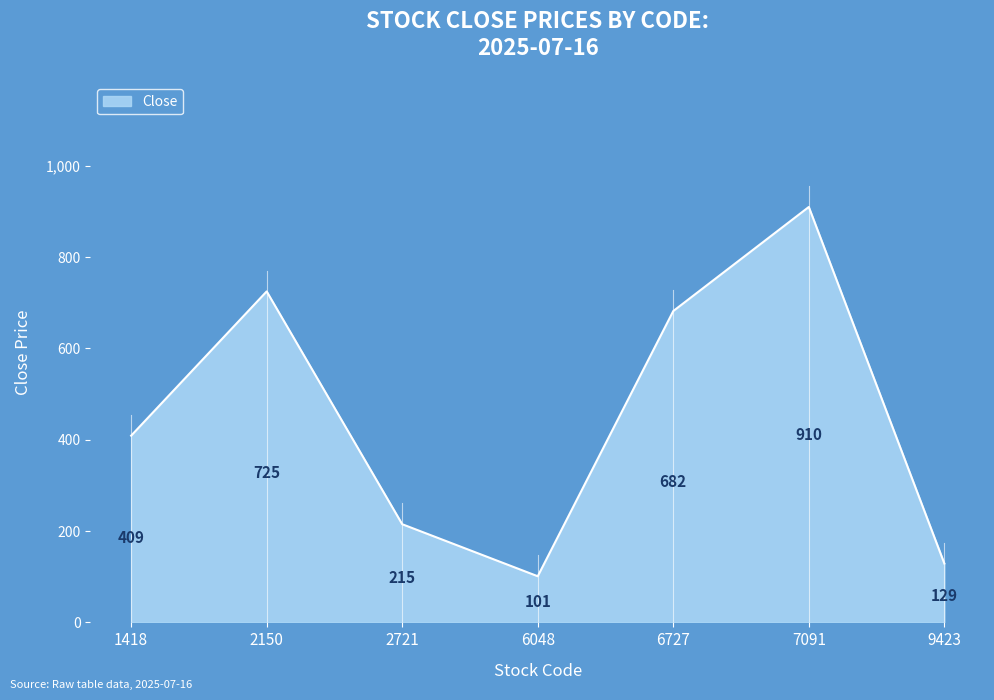

Which category has the lowest value across all series?

6048